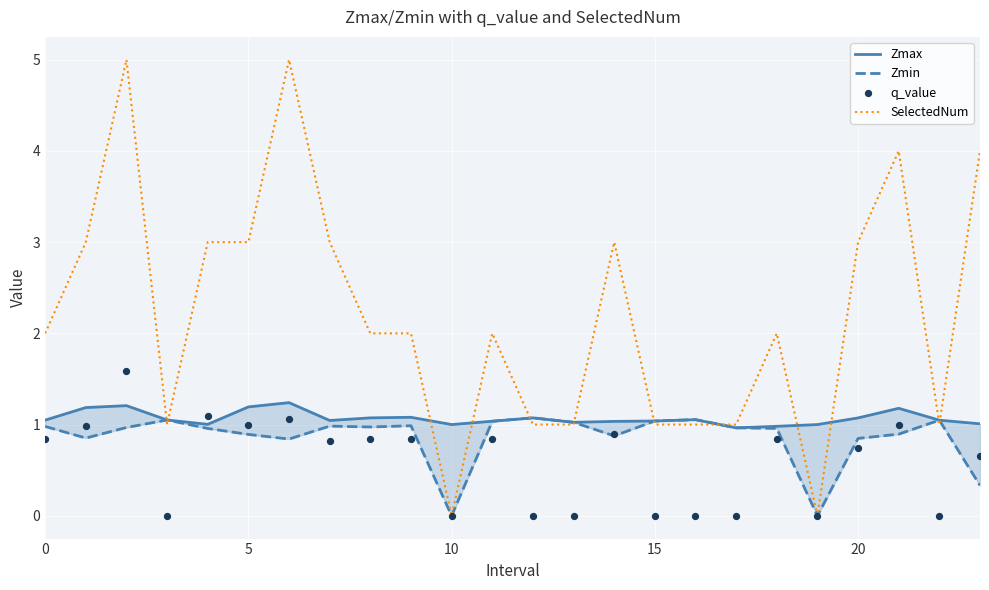

At how many categories does at least one series exceed 4?

2